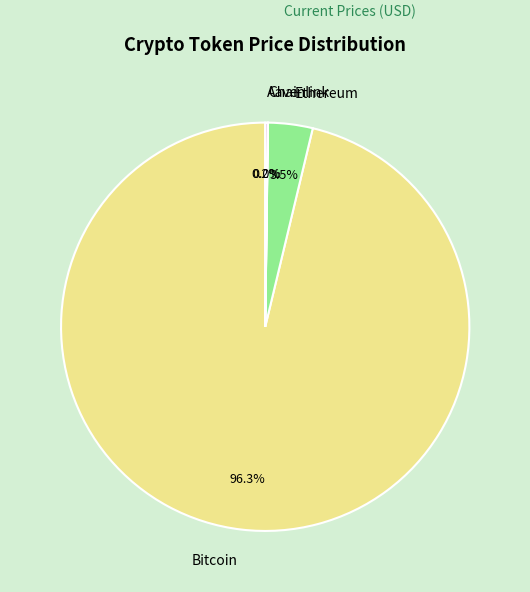

To the nearest percent, what is the difference between the largest and smallest slice percentages?

96%